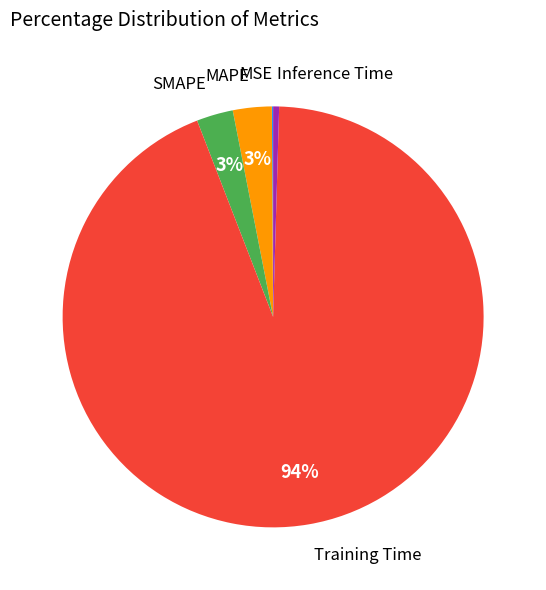

Is there any slice that represents more than half of the pie?

Yes